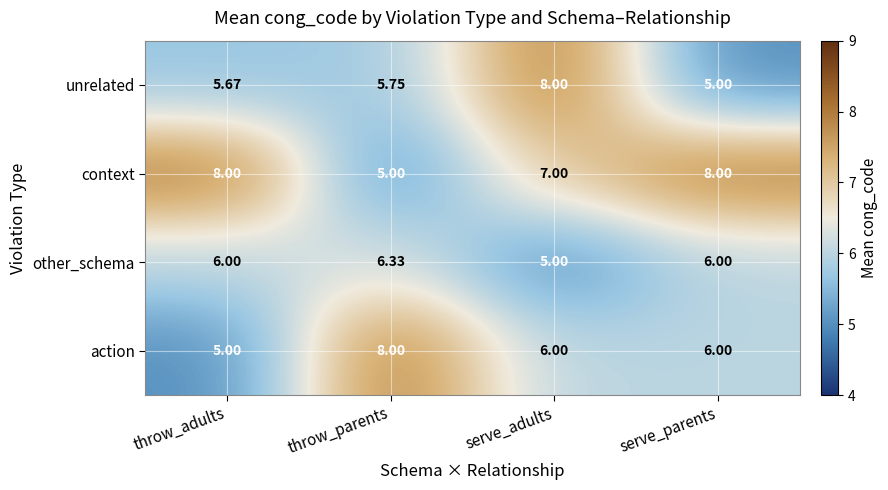

Where is context nearest to the value 6?

throw_parents